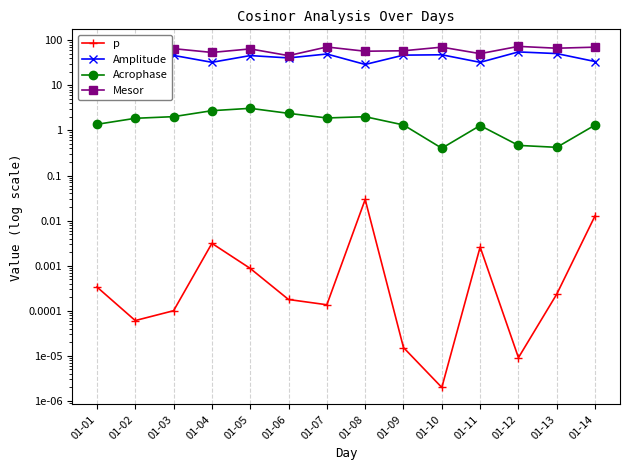

What is the greatest value displayed?

72.9